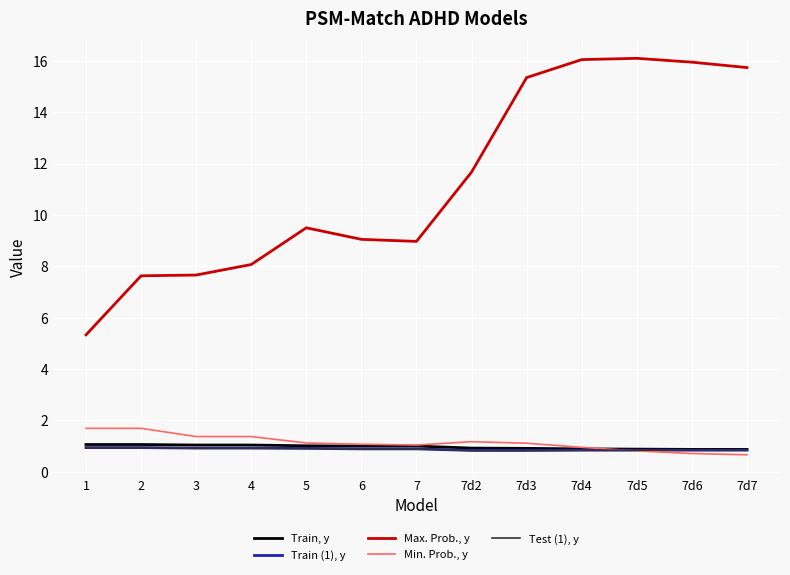

What is the difference between the maximum and minimum values in the Min. Prob., y series?

1.0